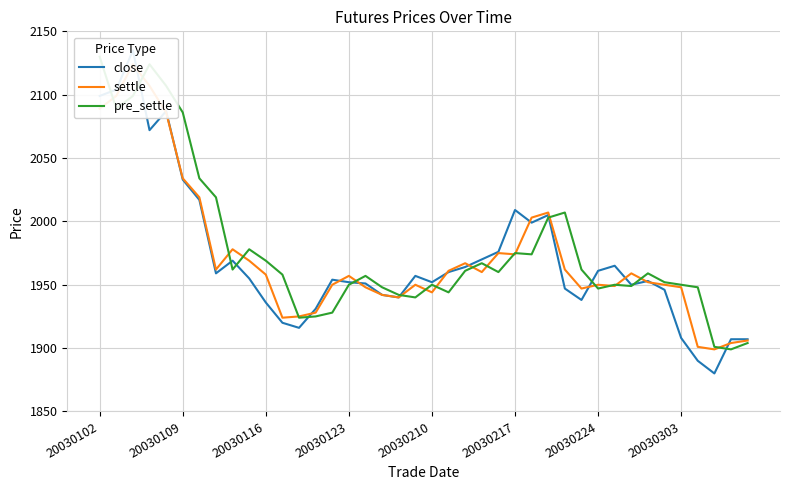

How many interior local valleys does the settle series have?

9